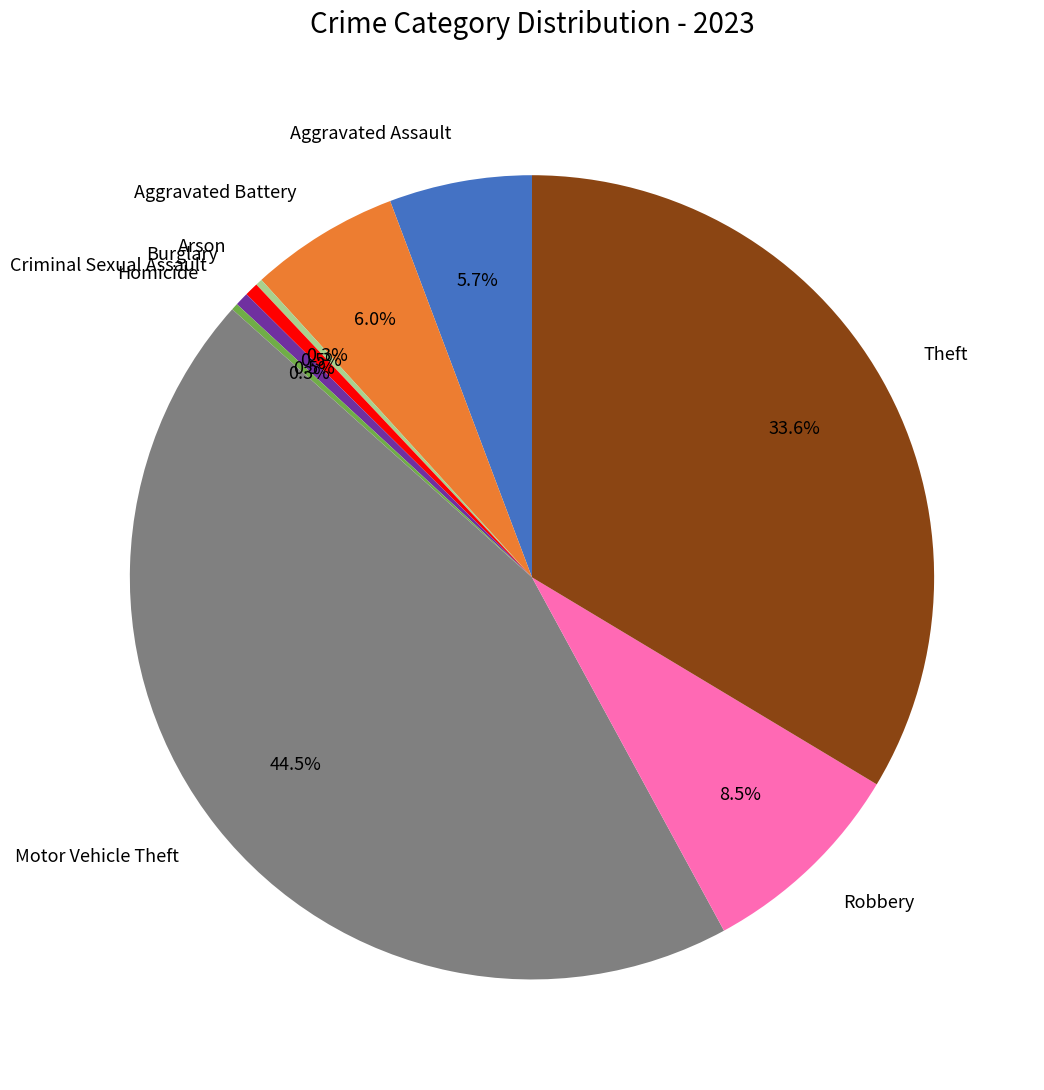

Does any single category account for the majority?

No